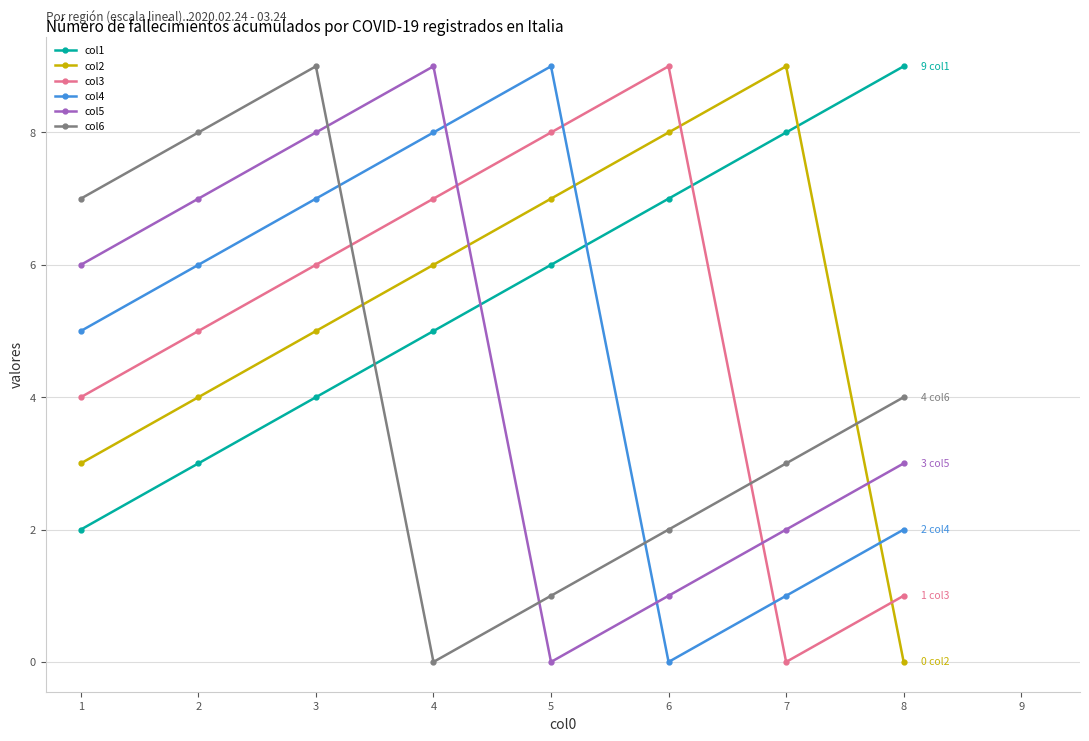

Count the col6 values in the range 2 to 8.

5